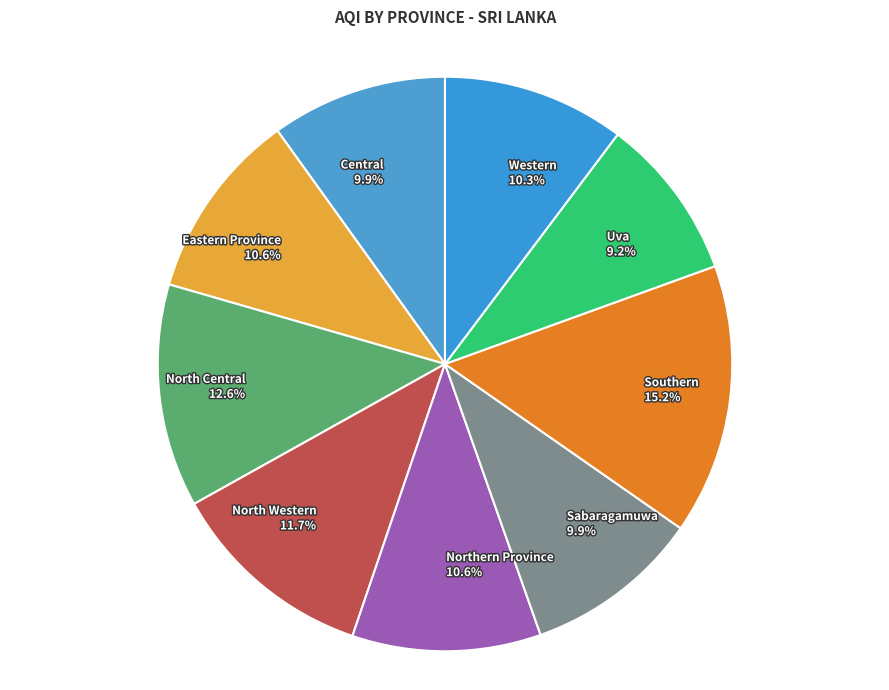

Which category has the smallest portion of the pie?

Uva